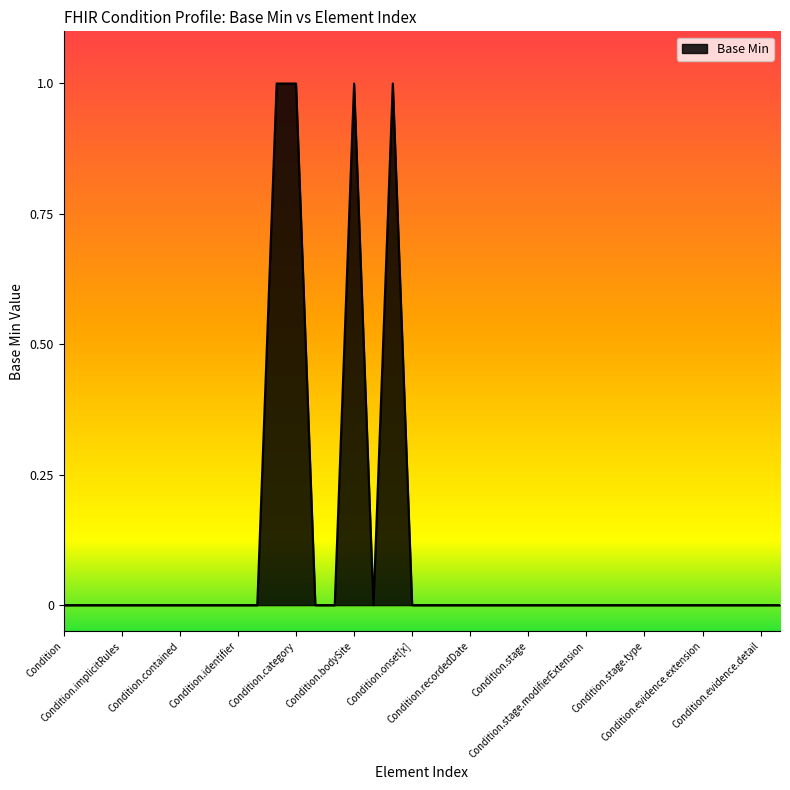

Reading right to left, transcribe all the data shown in this chart.

Condition.note=0	Condition.evidence.detail=0	Condition.evidence.code=0	Condition.evidence.modifierExtension=0	Condition.evidence.extension=0	Condition.evidence.id=0	Condition.evidence=0	Condition.stage.type=0	Condition.stage.assessment=0	Condition.stage.summary=0	Condition.stage.modifierExtension=0	Condition.stage.extension=0	Condition.stage.id=0	Condition.stage=0	Condition.asserter=0	Condition.recorder=0	Condition.recordedDate=0	Condition.abatement[x]=0	Condition.onset[x]:onsetDateTime=0	Condition.onset[x]=0	Condition.encounter=1	Condition.subject=0	Condition.bodySite=1	Condition.code=0	Condition.severity=0	Condition.category=1	Condition.verificationStatus=1	Condition.clinicalStatus=0	Condition.identifier=0	Condition.modifierExtension=0	Condition.extension=0	Condition.contained=0	Condition.text=0	Condition.language=0	Condition.implicitRules=0	Condition.meta=0	Condition.id=0	Condition=0